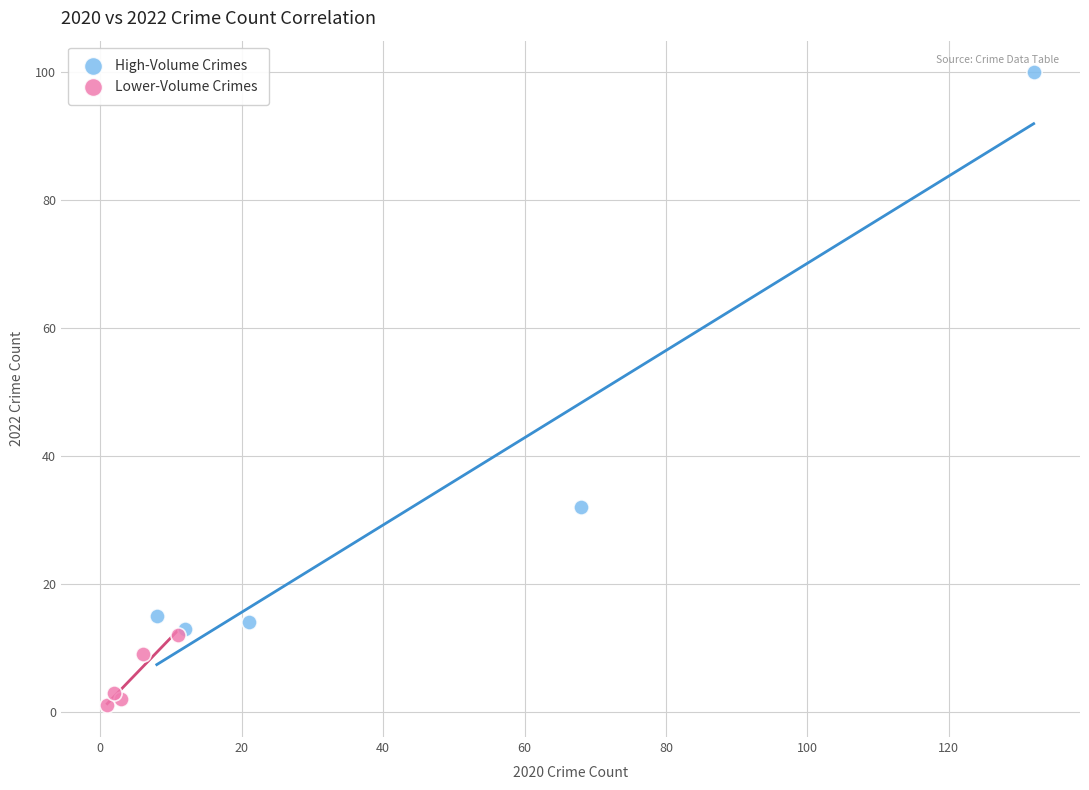

Which series has the widest spread of Y values?

High-Volume Crimes